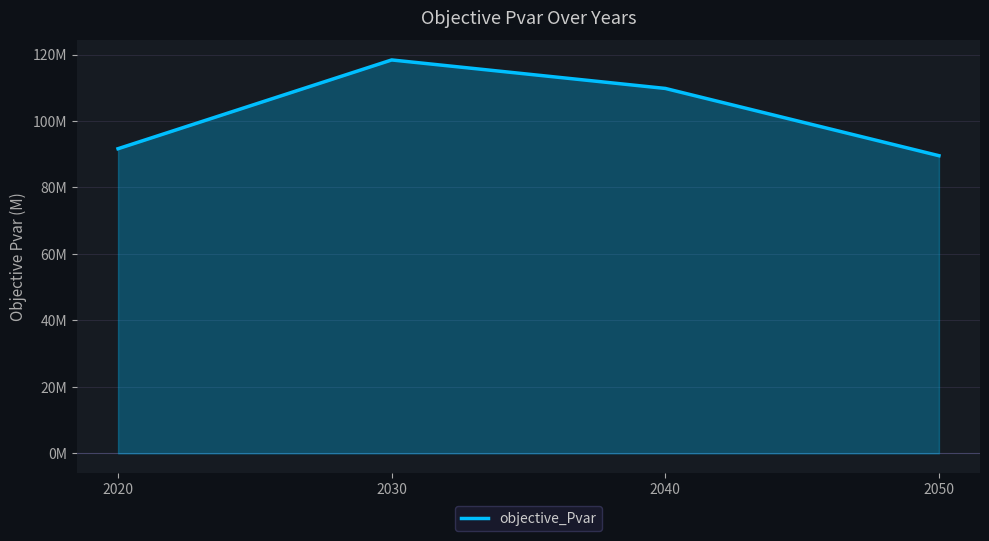

Rank the categories by value from lowest to highest.

2050, 2020, 2040, 2030